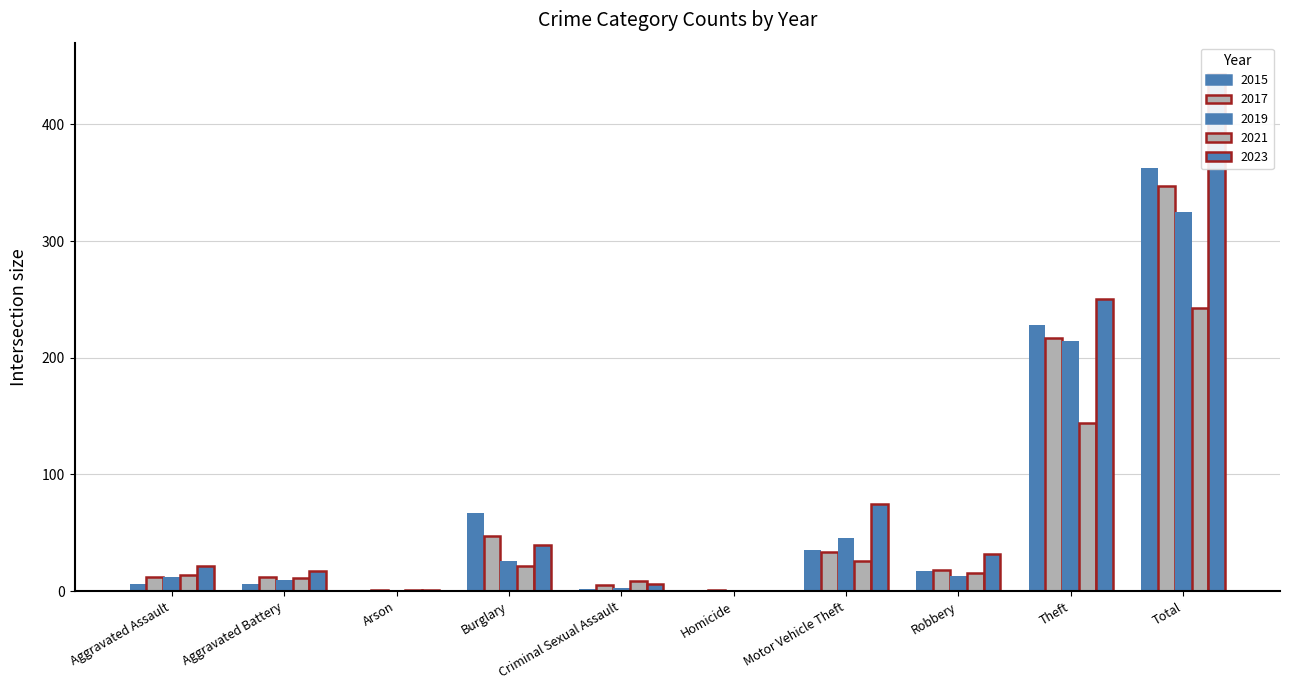

What is the difference between the second highest and second lowest values in the 2015 series?

227